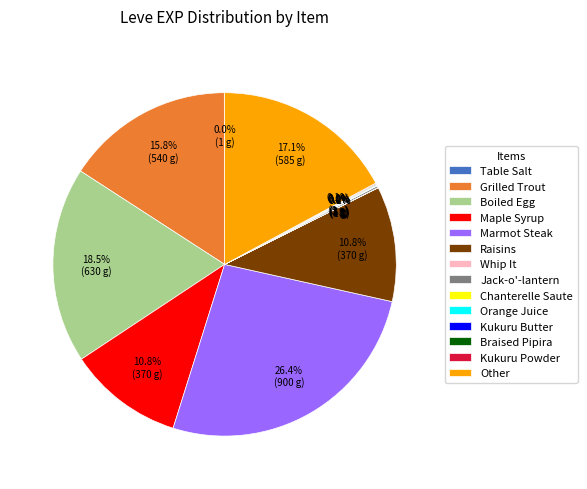

Does any single category account for the majority?

No